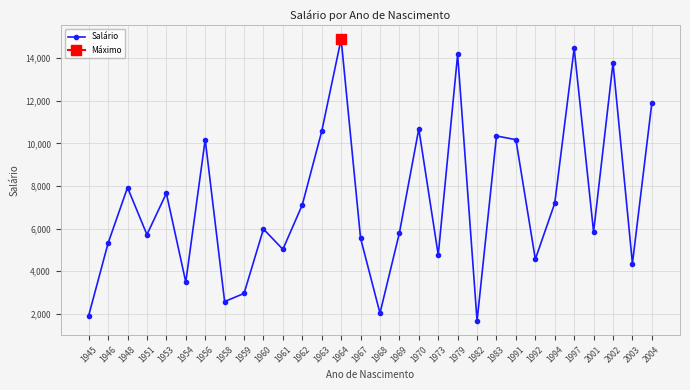

How many points are lower than both their immediate neighbors (excluding endpoints)?

10